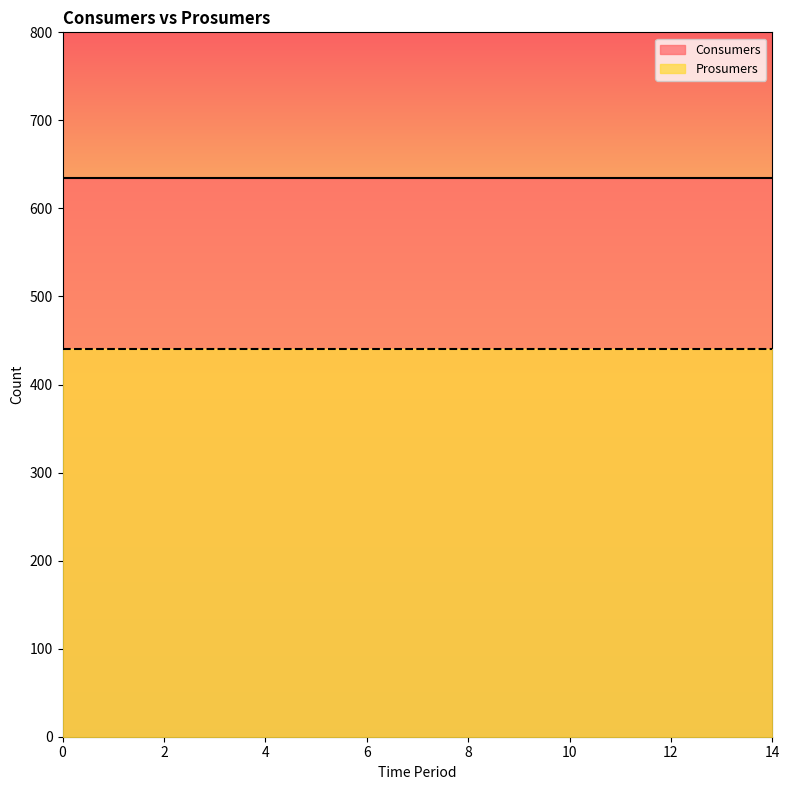

What is the minimum value for Consumers?

635